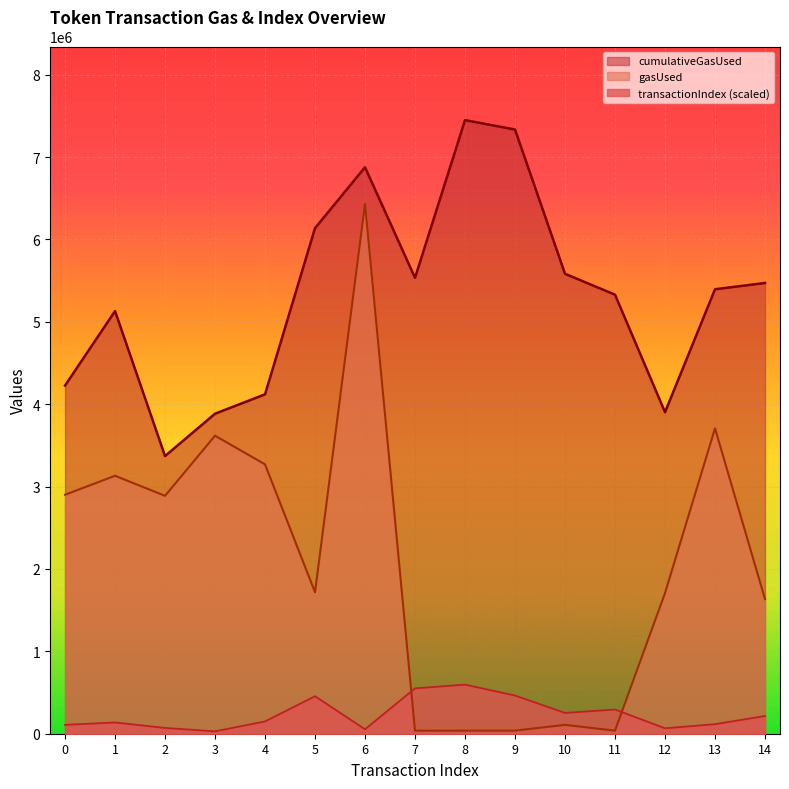

True or false: gasUsed and transactionIndex cross at least once.

True